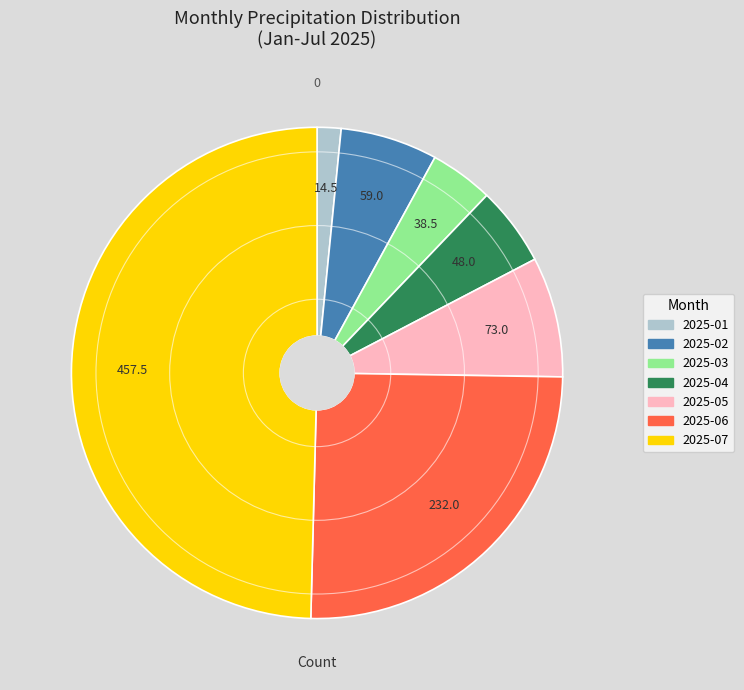

Which slice is the smallest?

2025-01